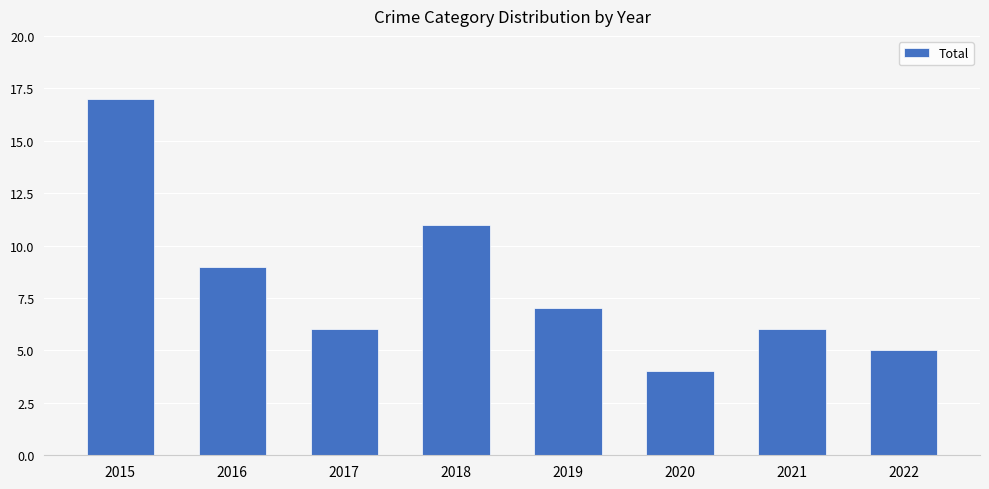

What is the difference between the maximum and minimum values?

13